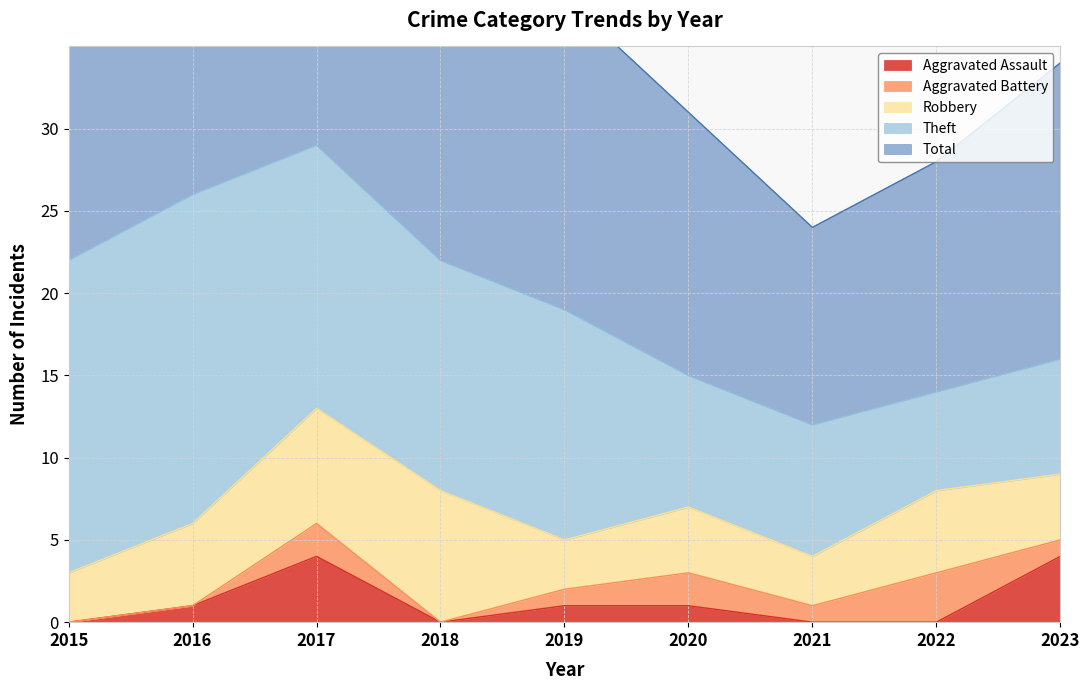

What is the total value across all series at 2019?

38